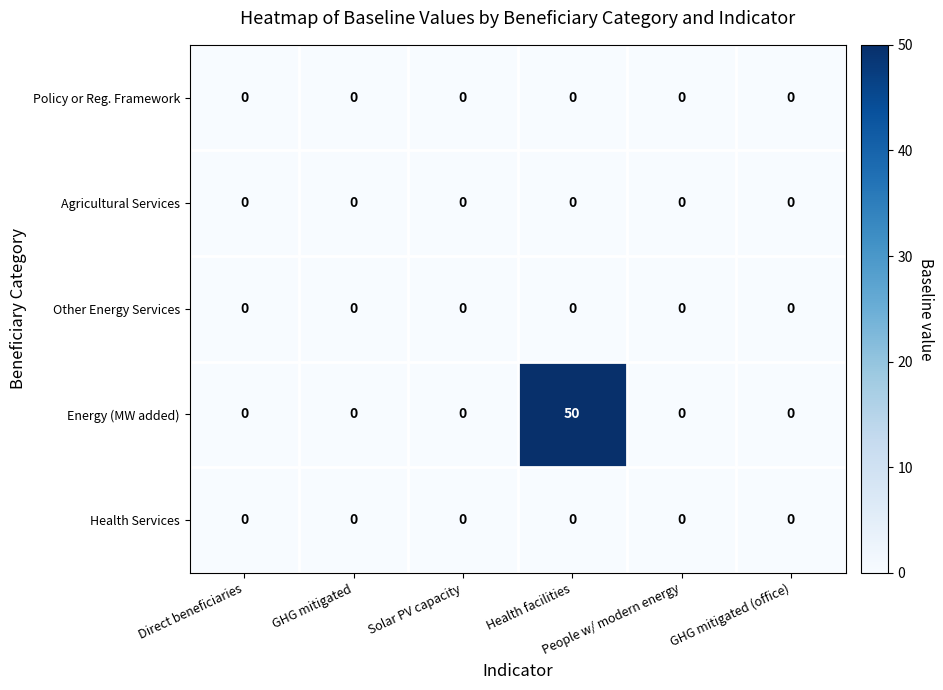

What is the greatest value displayed?

50